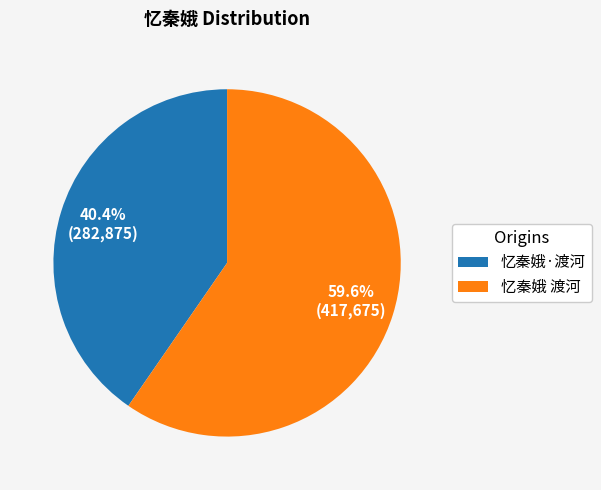

How many slices are in this pie chart?

2